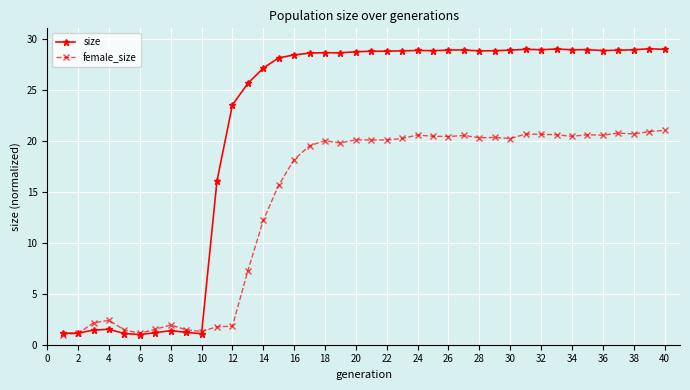

Which series has the largest total across all categories?

size